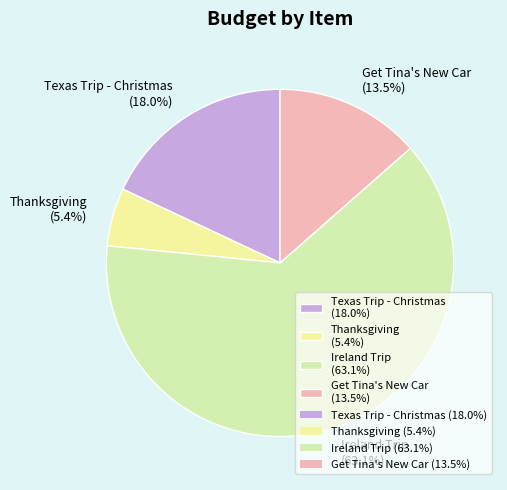

To the nearest percent, what percentage of the pie is Thanksgiving?

5%